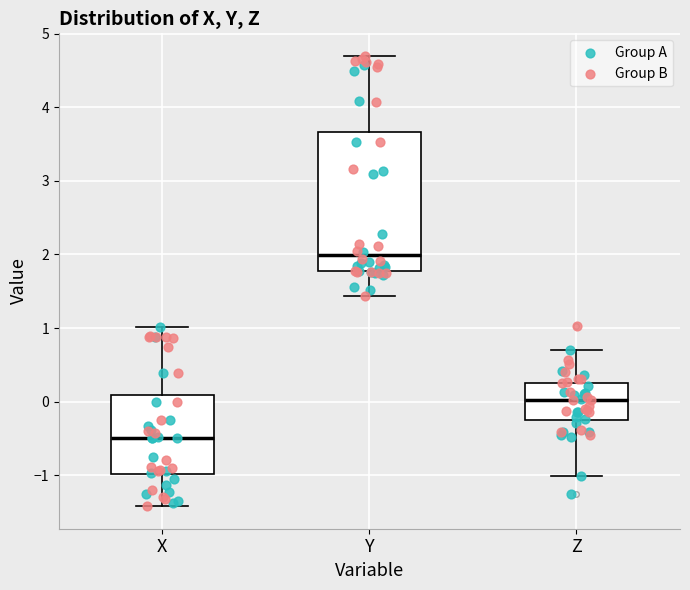

Reading left to right, read every box against the y-axis: the position of its median line, the range the box covers, and the ends of its whiskers. The values are not printed on the chart, so give them approximately, as read against the axis.

X: median -0.5, box -1.0 to 0.1, whiskers -1.4 to 1.0
Y: median 2.0, box 1.8 to 3.7, whiskers 1.4 to 4.7
Z: median 0.0, box -0.2 to 0.3, whiskers -1.0 to 0.7